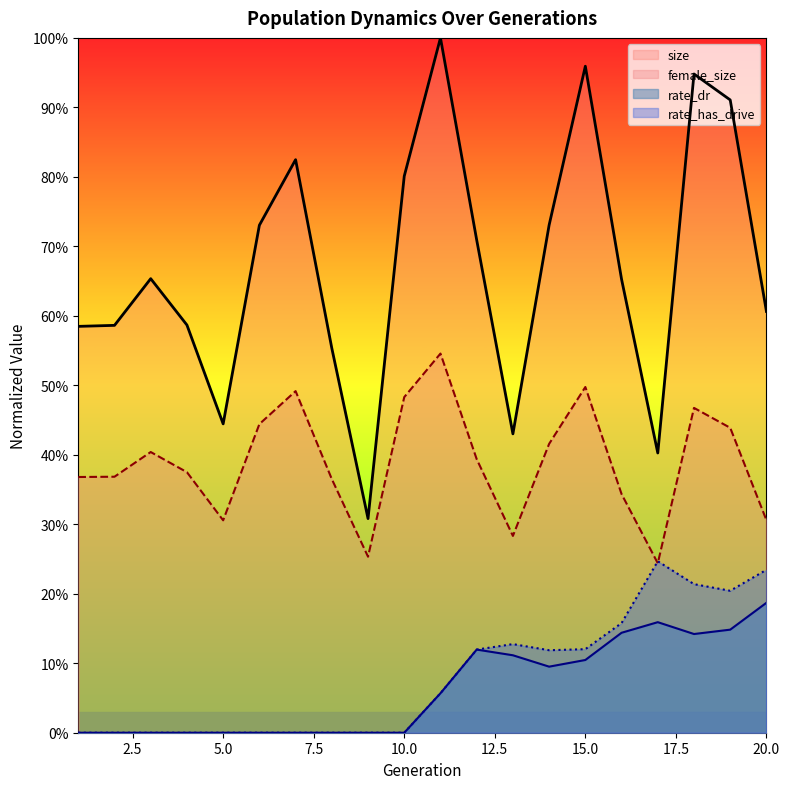

Does the chart have visible grid lines?

No